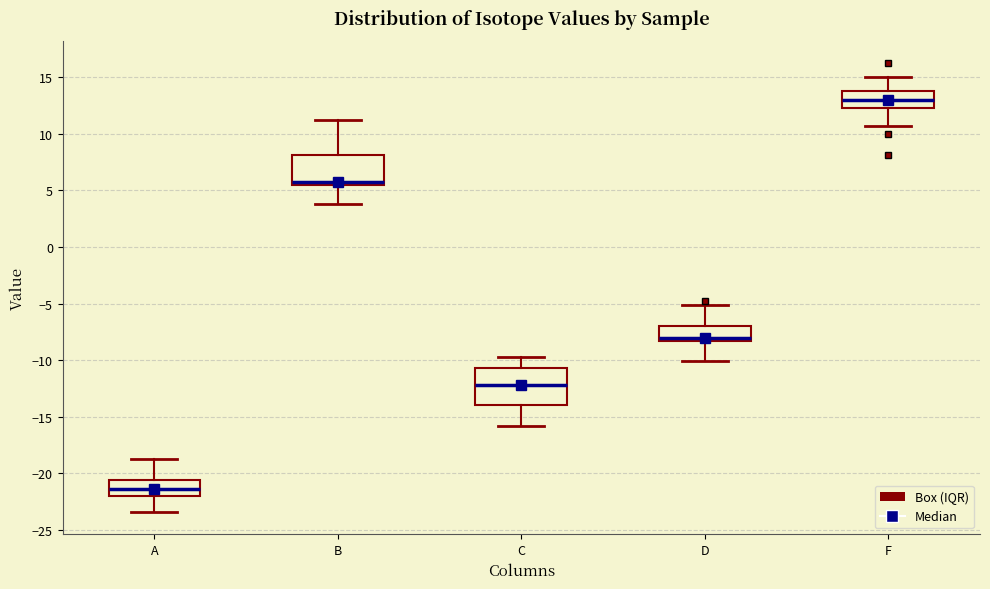

Reading left to right, transcribe this box plot: for each box, give where its median line is, the range the box spans, and where its two whiskers end, as read against the y-axis. The values are not printed on the chart, so give them approximately, as read against the axis.

A: median -21.5, box -22.0 to -20.5, whiskers -23.5 to -19.0
B: median 6.0, box 5.5 to 8.0, whiskers 4.0 to 11.0
C: median -12.0, box -14.0 to -10.5, whiskers -16.0 to -10.0
D: median -8.0, box -8.5 to -7.0, whiskers -10.0 to -5.0
F: median 13.0, box 12.5 to 14.0, whiskers 10.5 to 15.0